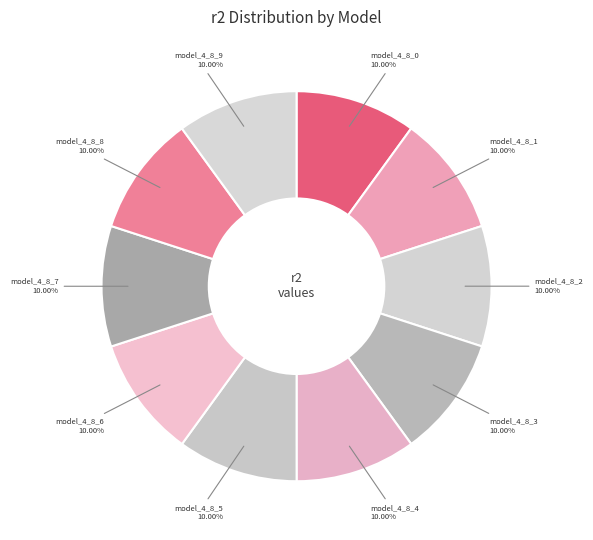

What percentage is the model_4_8_1 slice, to the nearest percent?

10%